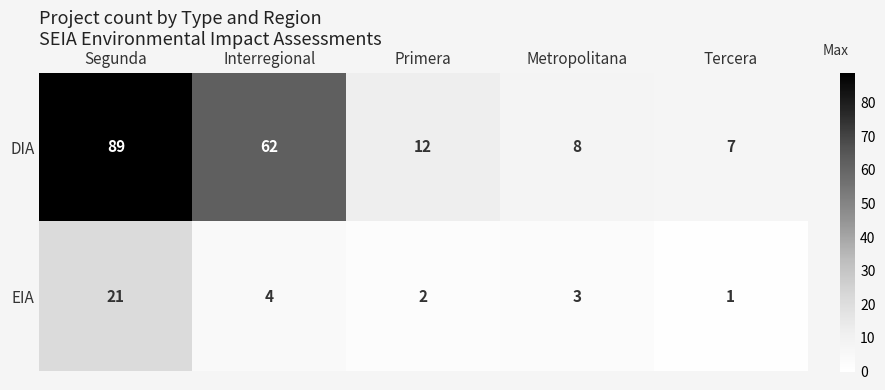

What is the total value across all series at Interregional?

66